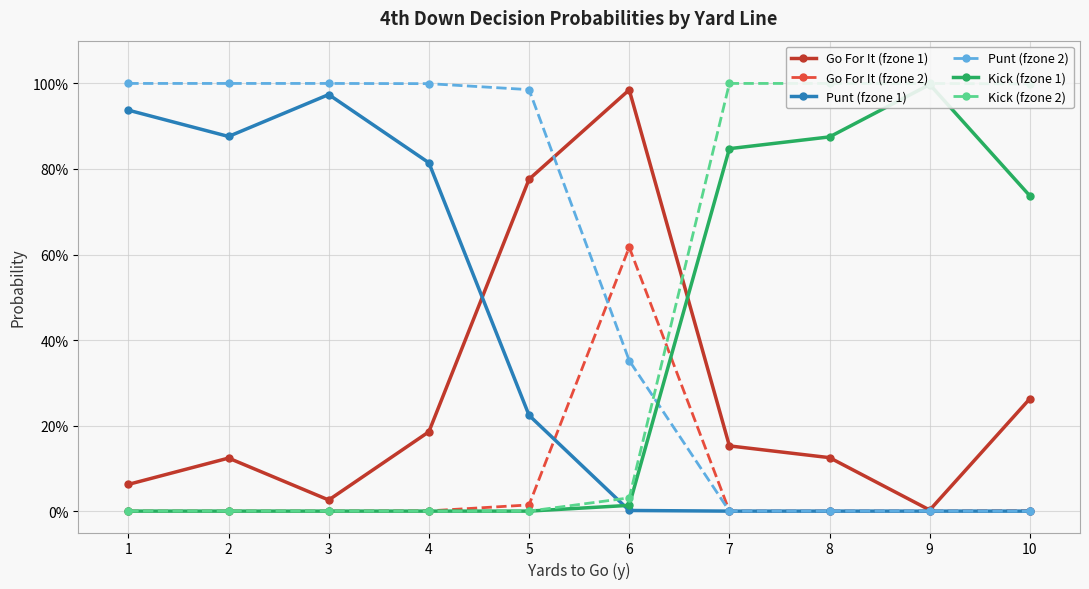

Is this an area chart (filled region under the line)?

No